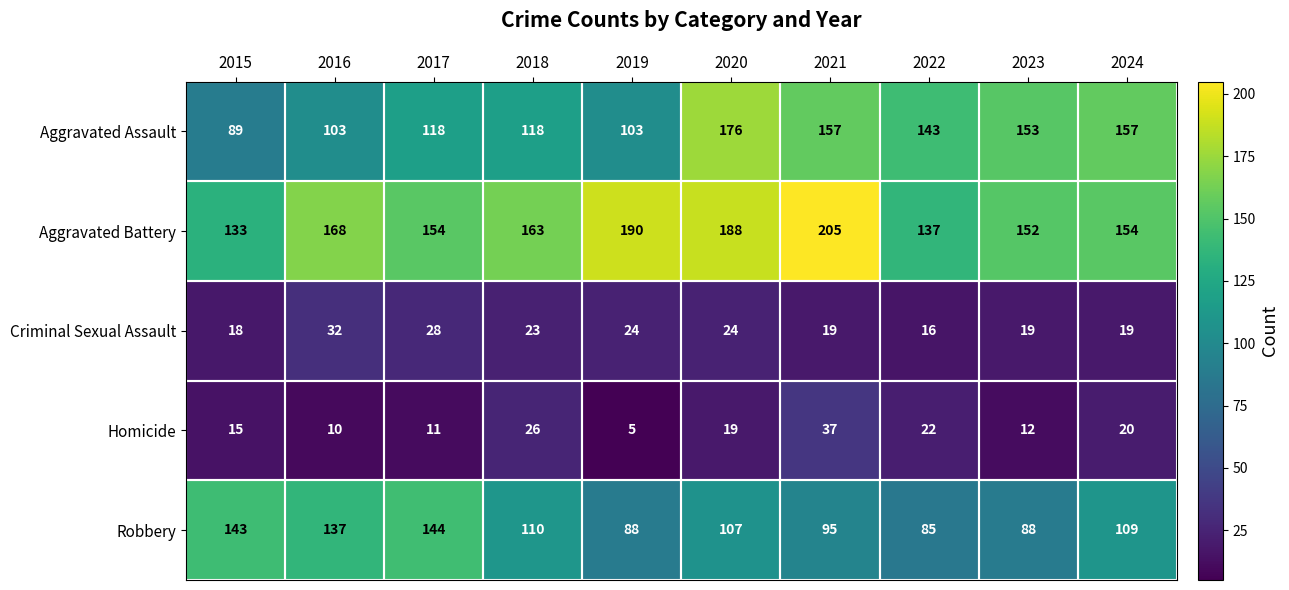

What is the greatest value displayed?

205